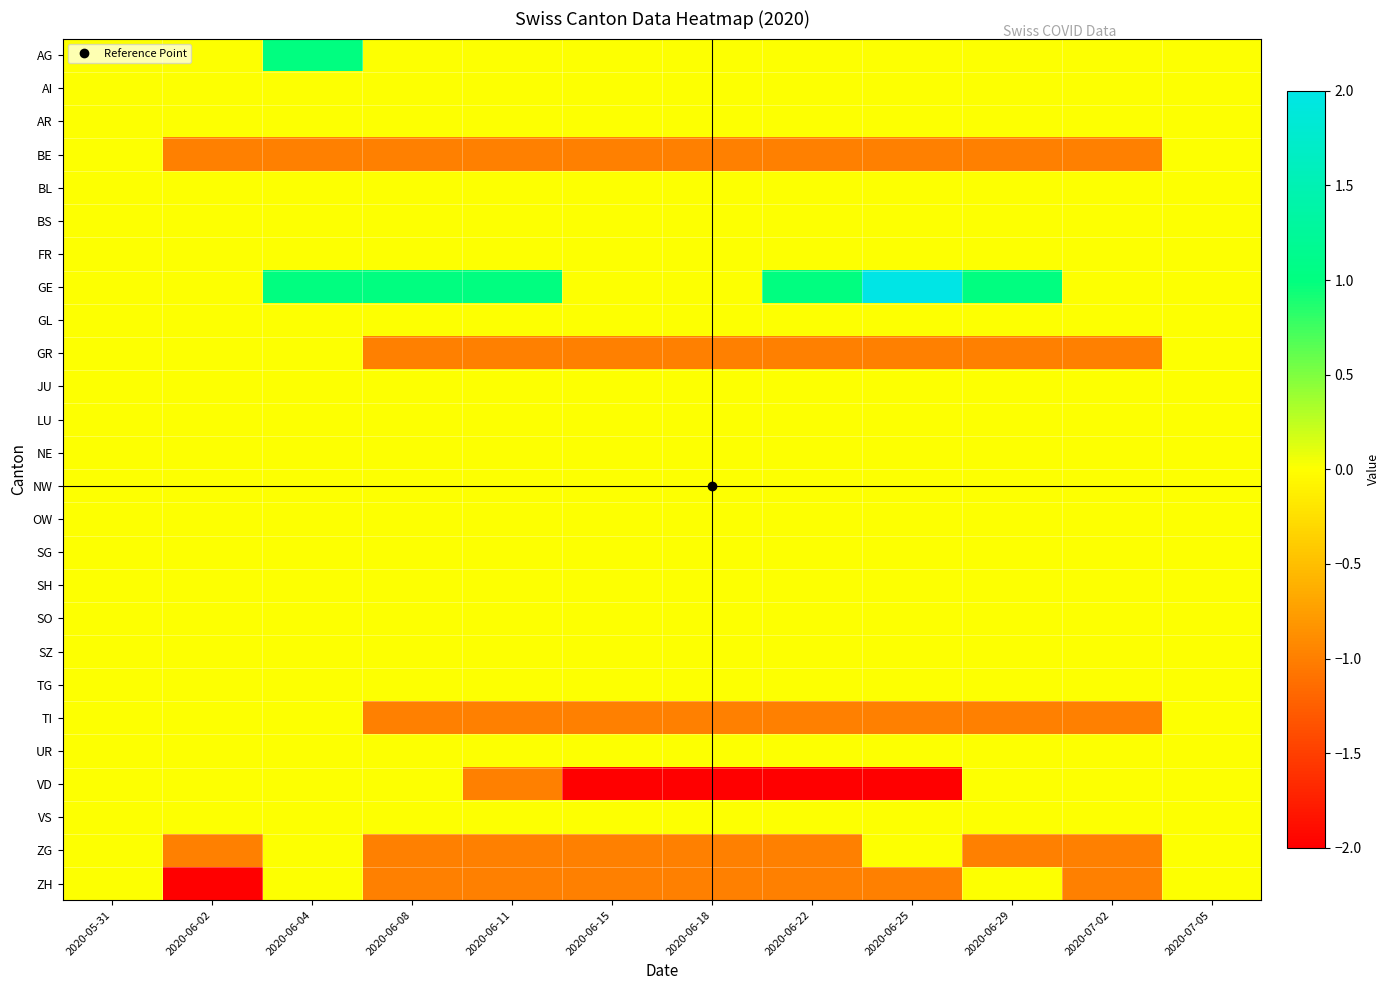

At which category is the sum across all series the highest?

2020-06-04